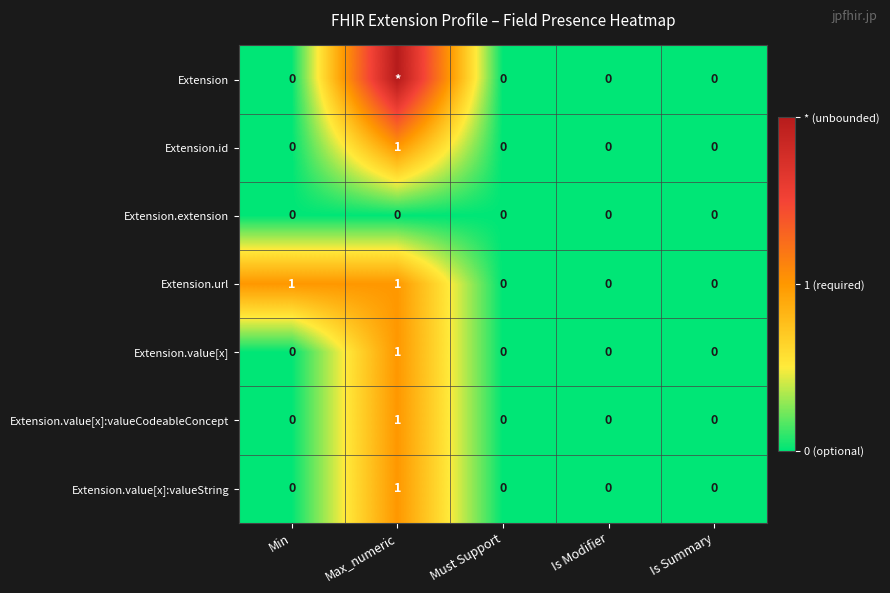

What is the difference between the maximum and minimum values in the Extension.value[x]:valueCodeableConcept series?

1